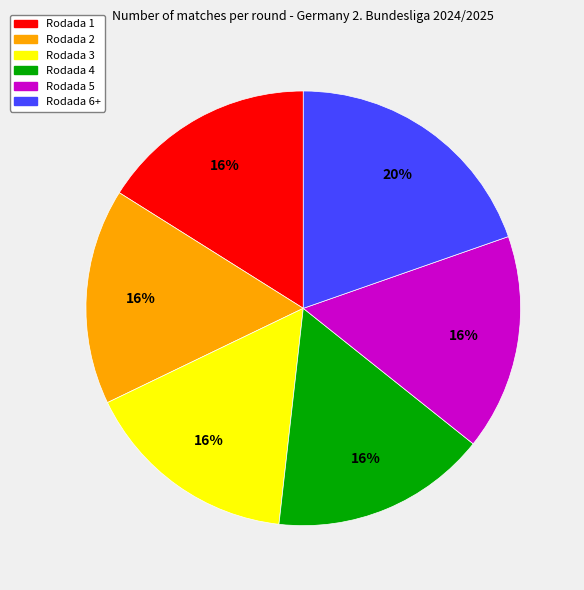

Which category has the biggest portion of the pie?

Rodada 6+